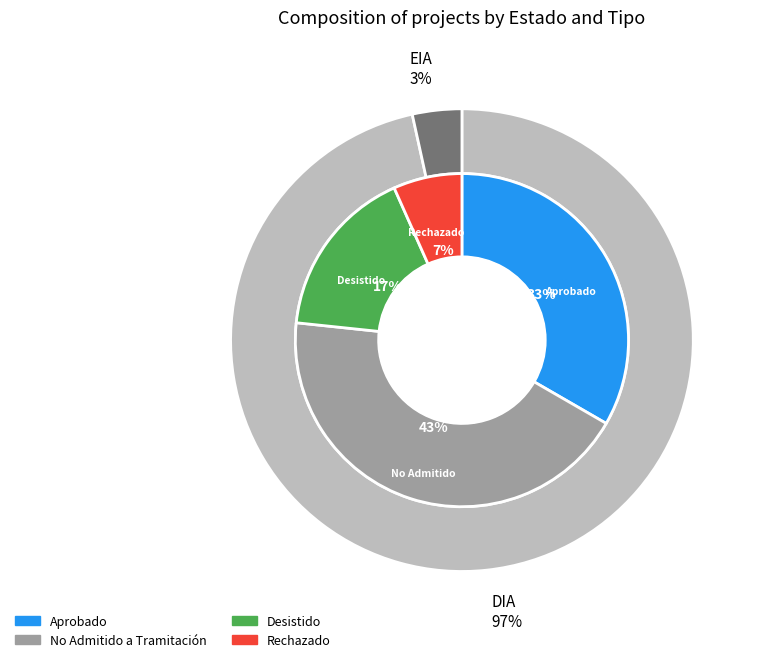

What is the change in value from Desistido to Rechazado?

-3